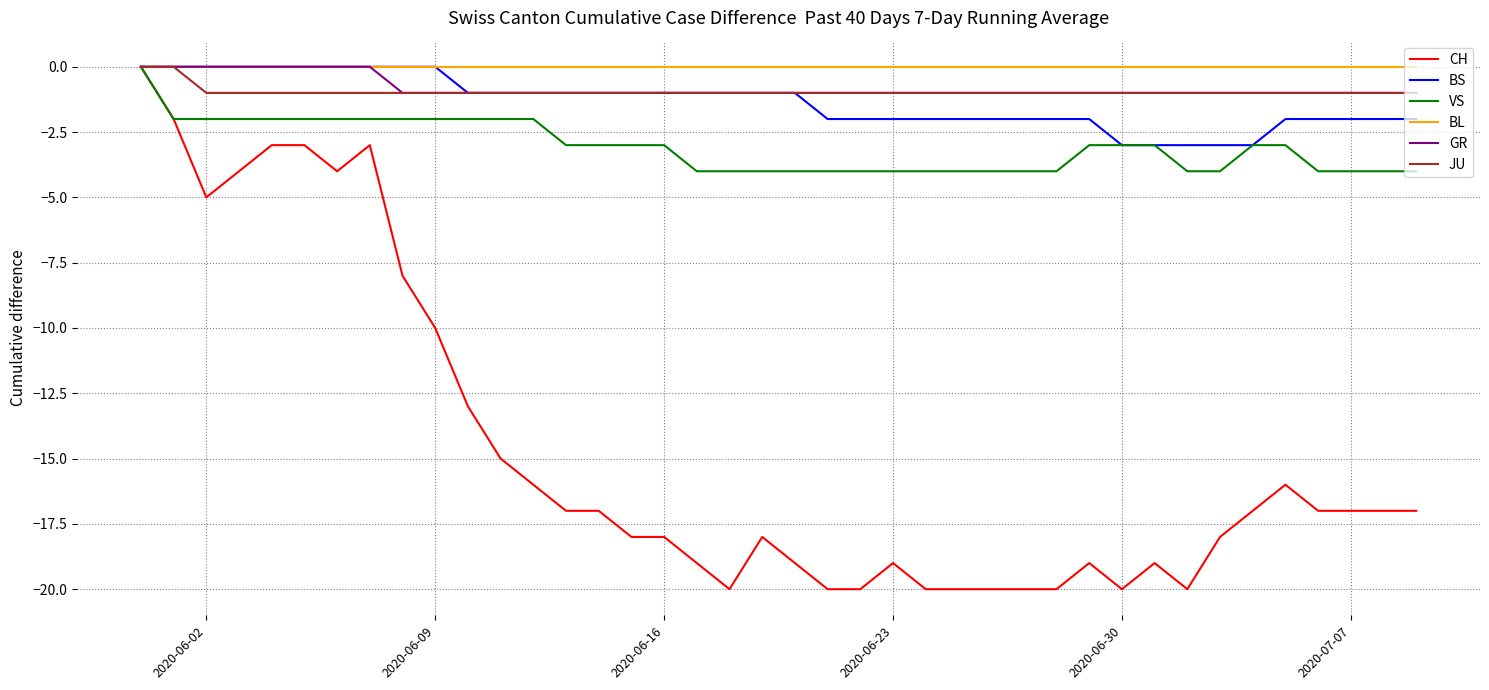

Which series has the widest spread of values?

CH